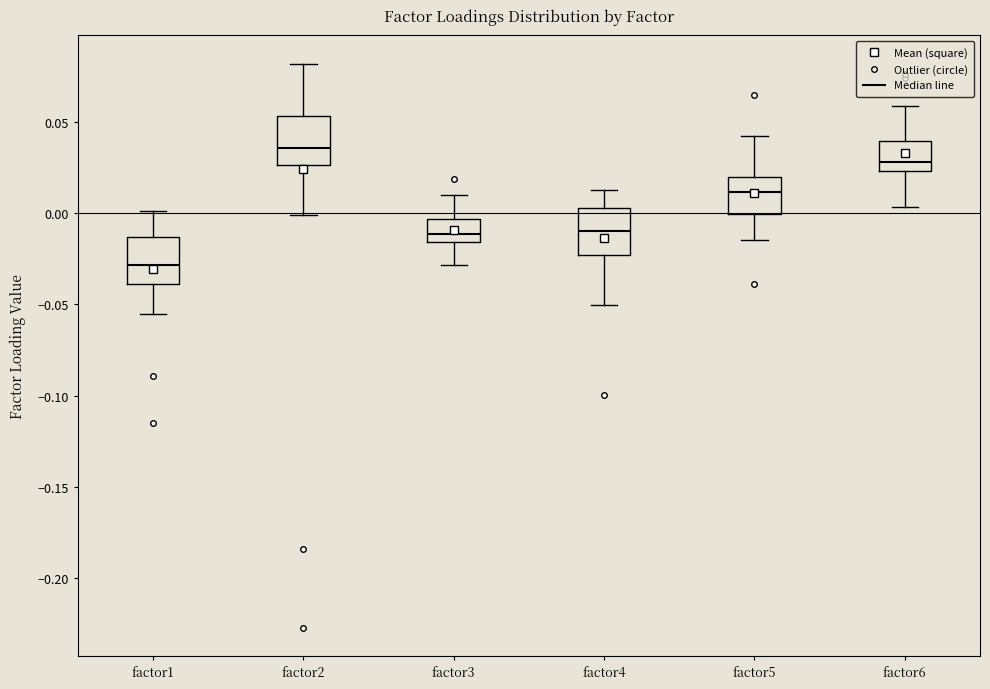

Reading left to right, read every box against the y-axis: the position of its median line, the range the box covers, and the ends of its whiskers. The values are not printed on the chart, so give them approximately, as read against the axis.

factor1: median -0.030, box -0.040 to -0.015, whiskers -0.055 to 0.000
factor2: median 0.035, box 0.025 to 0.055, whiskers 0.000 to 0.080
factor3: median -0.010, box -0.015 to -0.005, whiskers -0.030 to 0.010
factor4: median -0.010, box -0.025 to 0.005, whiskers -0.050 to 0.015
factor5: median 0.010, box 0.000 to 0.020, whiskers -0.015 to 0.040
factor6: median 0.030, box 0.025 to 0.040, whiskers 0.005 to 0.060